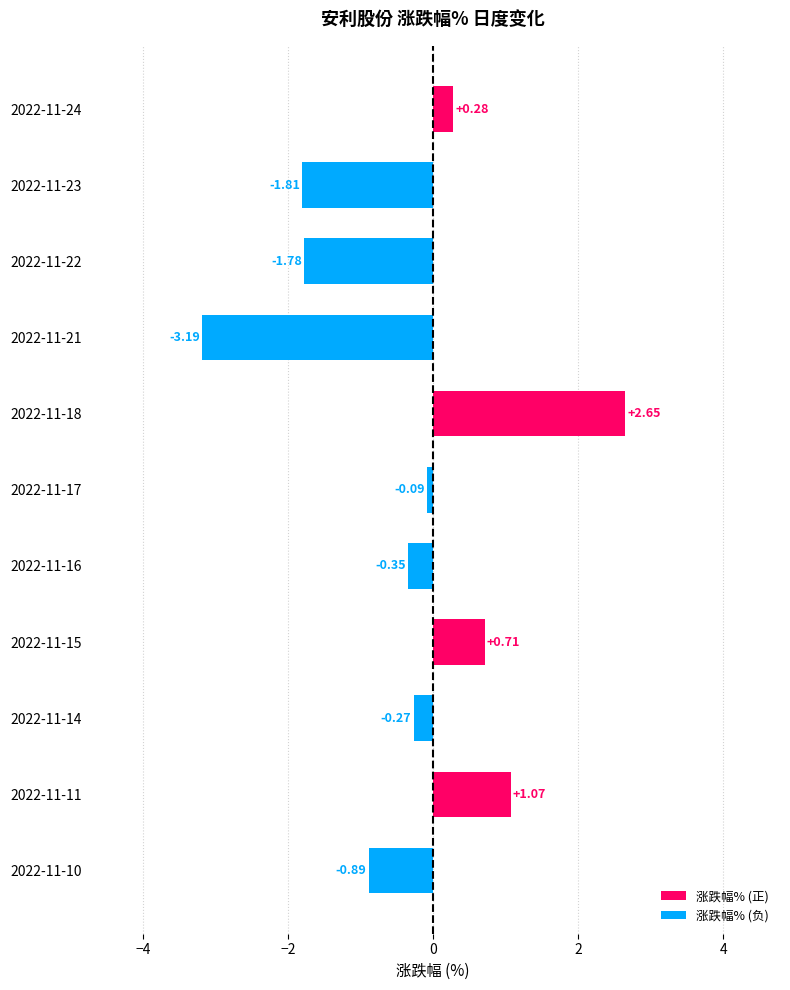

What is the difference between the second highest and second lowest values?

2.9